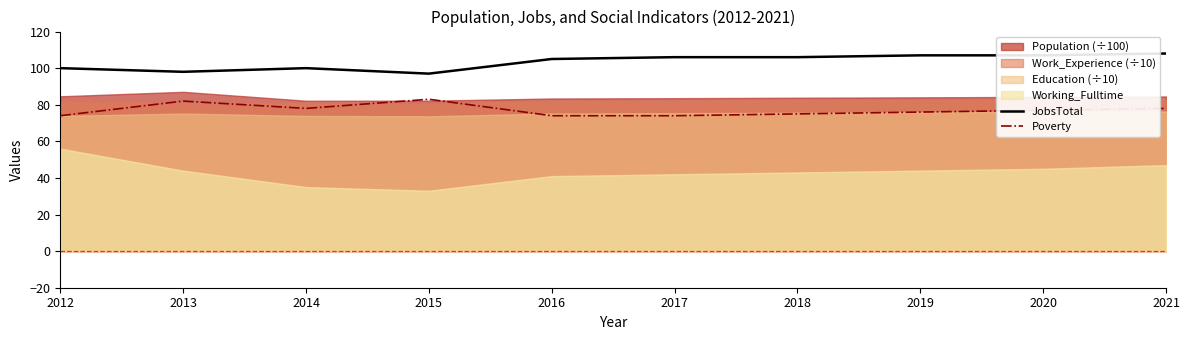

In JobsTotal, how many points are lower than both neighbors (excluding endpoints)?

2